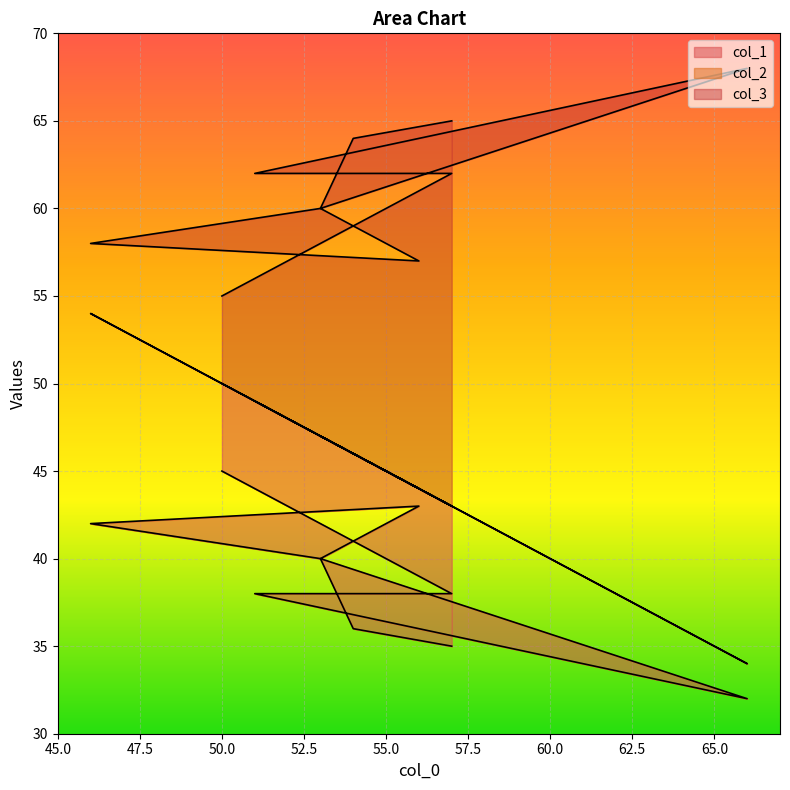

The col_3 series shows 85 at 56. True or false?

False